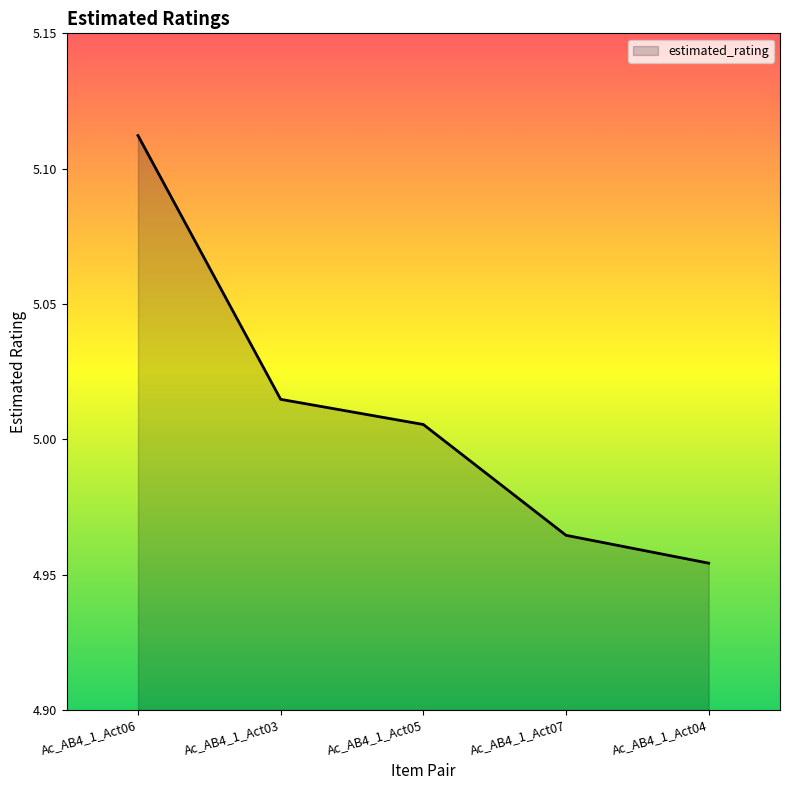

Where is the data nearest to the value 5?

Ac_AB4_1_Act05